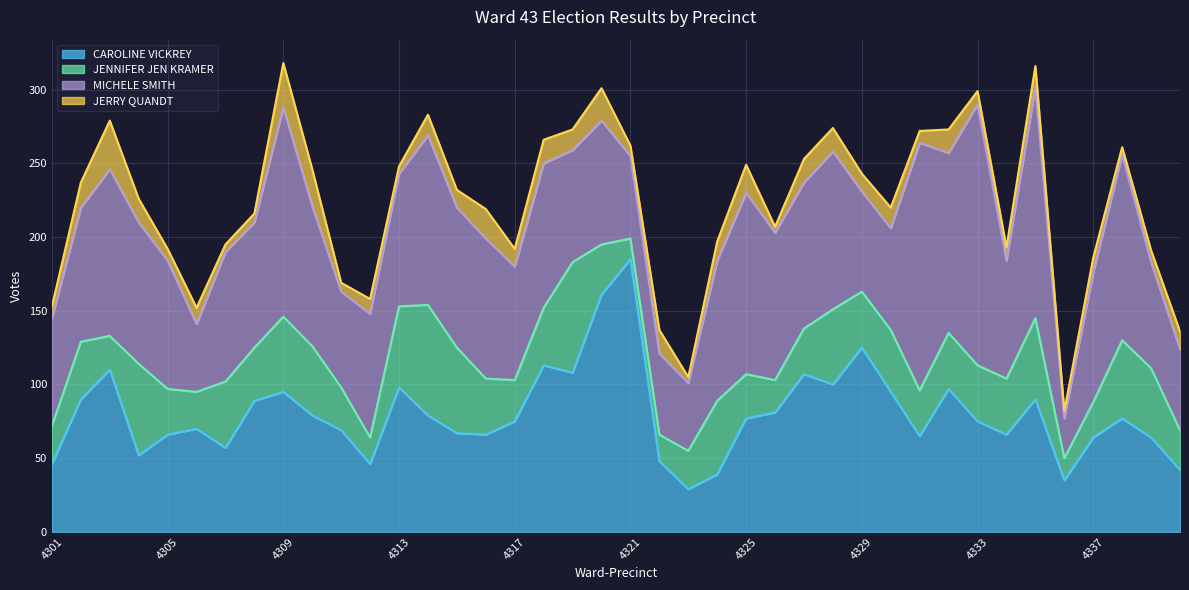

True or false: JENNIFER JEN KRAMER and MICHELE SMITH cross at least once.

False